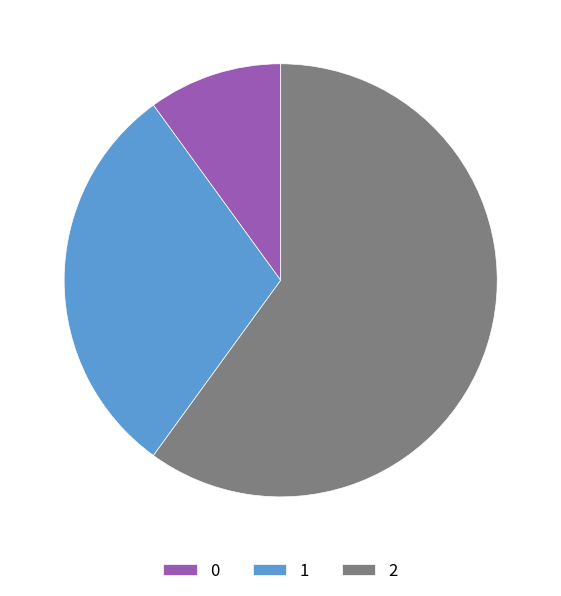

Does 2 represent more than half of the total?

Yes